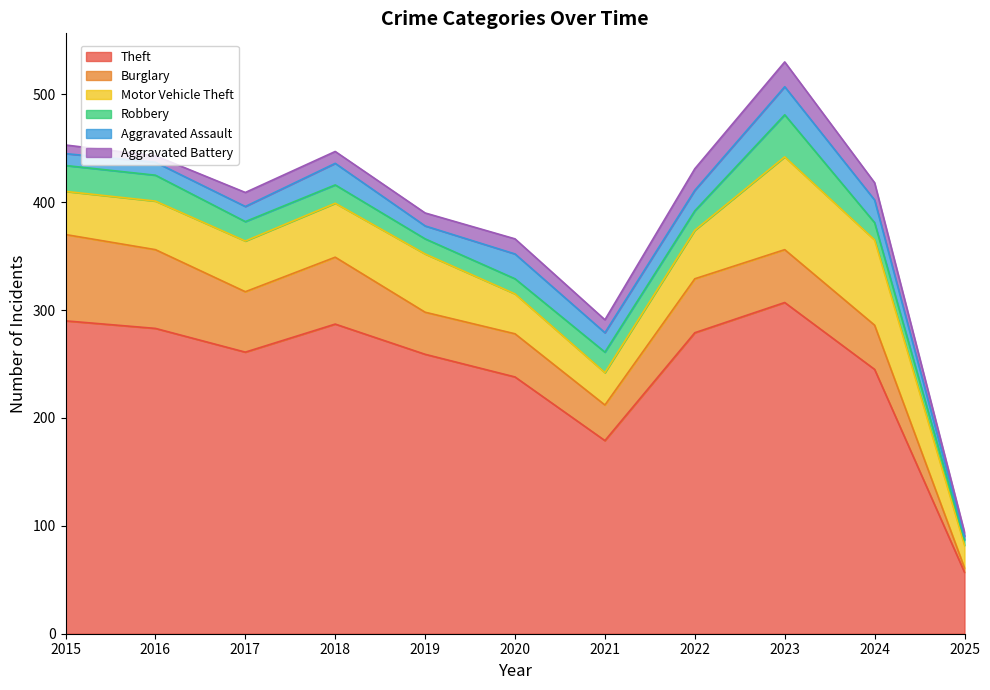

What is the value of the Robbery point at the 2nd from the left?

24